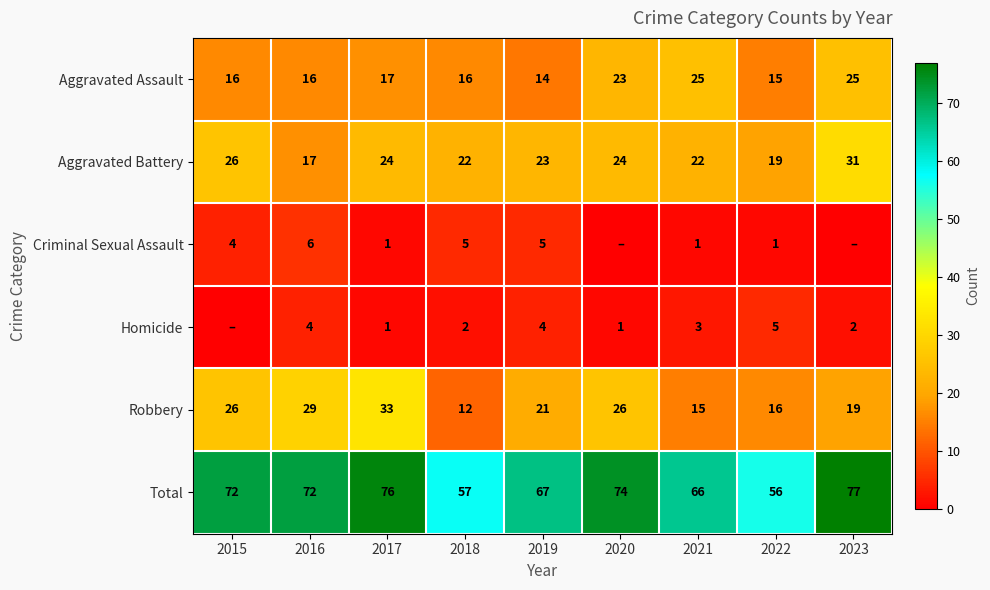

Which series changed the most between 2016 and 2017?

Aggravated Battery